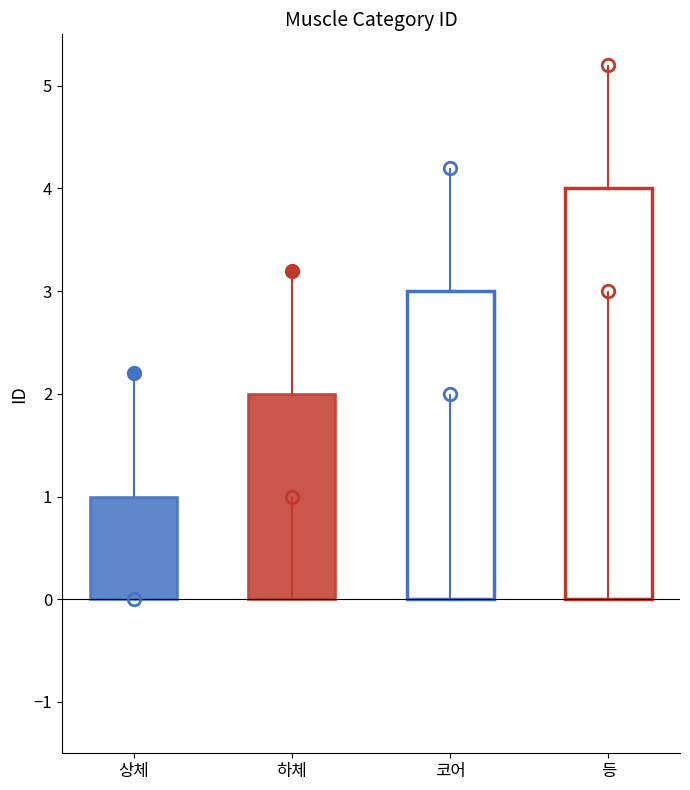

How many categories are shown in the chart?

4